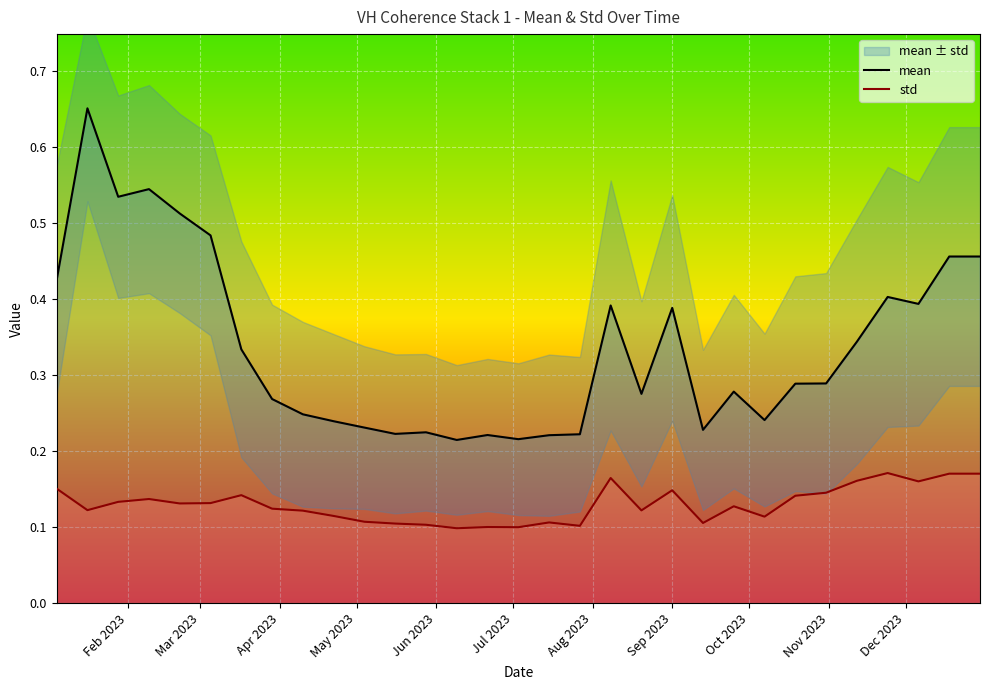

True or false: std and mean intersect in this chart.

False